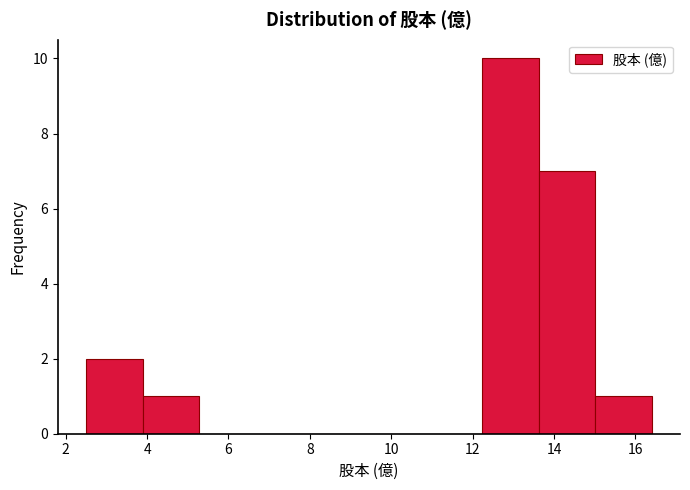

Reading left to right, transcribe this chart: for each bar, give the range it covers on the x-axis and its height. Neither the bar edges nor the heights are printed on the chart, so give them approximately, as read against the axes.

2.6 to 3.8: 2
3.8 to 5.2: 1
5.2 to 6.6: 0
6.6 to 8.0: 0
8.0 to 9.4: 0
9.4 to 10.8: 0
10.8 to 12.2: 0
12.2 to 13.6: 10
13.6 to 15.0: 7
15.0 to 16.4: 1